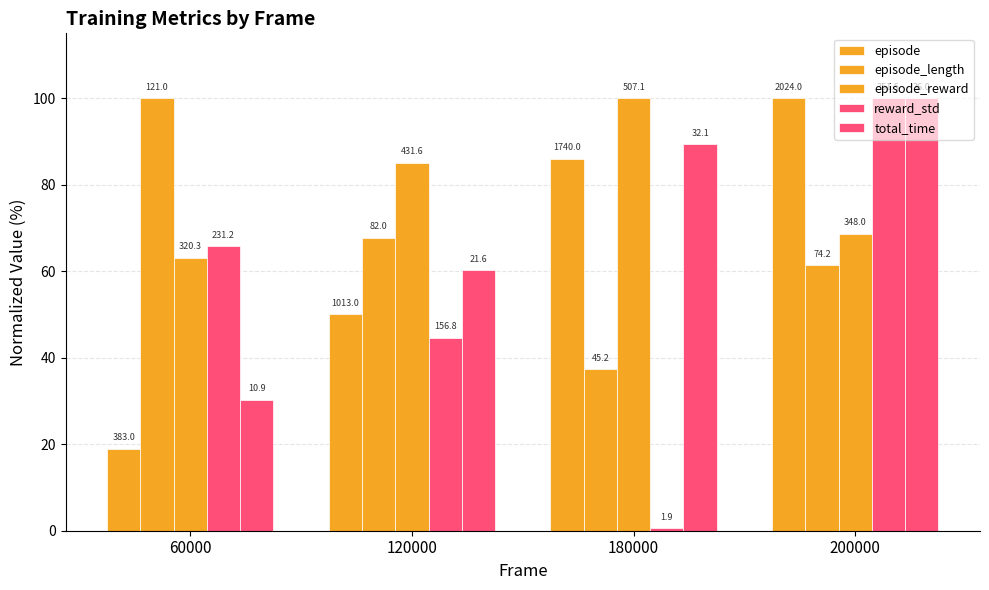

Does the chart contain stacked bars?

No